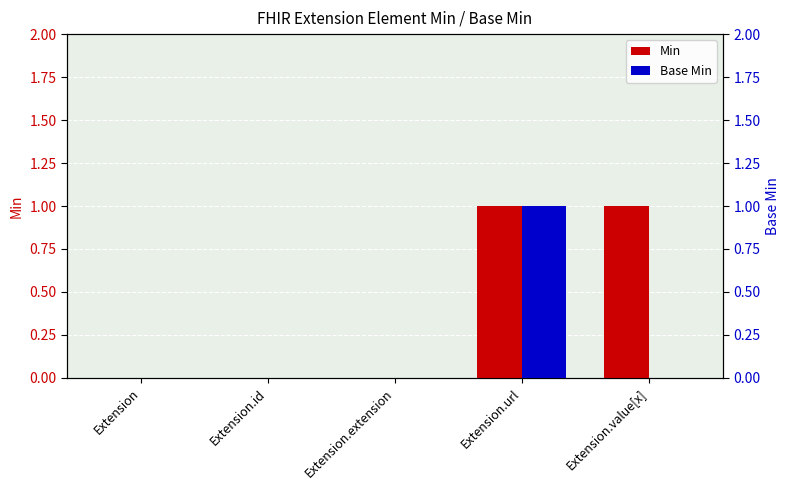

How many bars are there in total?

10